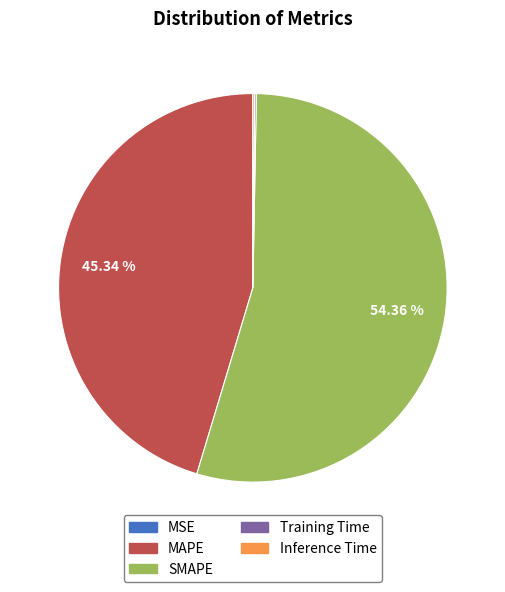

Which slice is the largest?

SMAPE